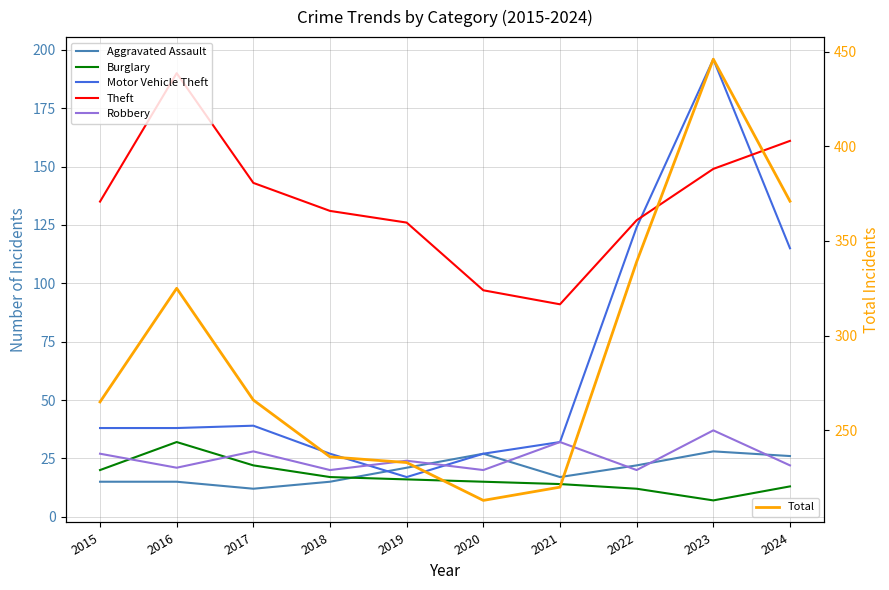

Which category has the highest value across all series?

2023